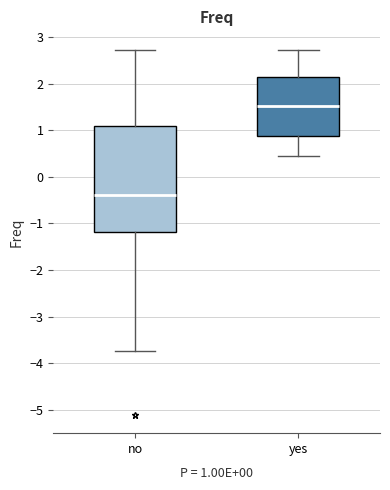

Reading left to right, read every box against the y-axis: the position of its median line, the range the box covers, and the ends of its whiskers. The values are not printed on the chart, so give them approximately, as read against the axis.

no: median -0.4, box -1.2 to 1.1, whiskers -3.7 to 2.7
yes: median 1.5, box 0.9 to 2.1, whiskers 0.4 to 2.7